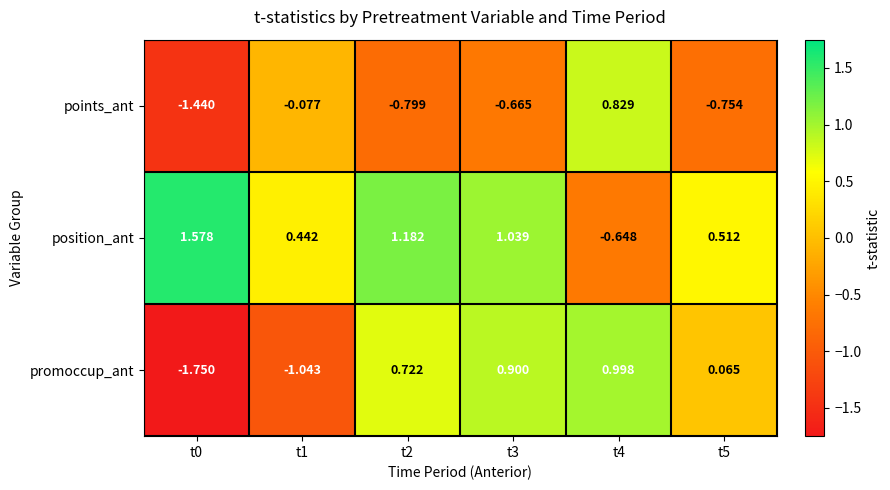

Is the value of position_ant at t3 greater than the value of points_ant at t4?

Yes